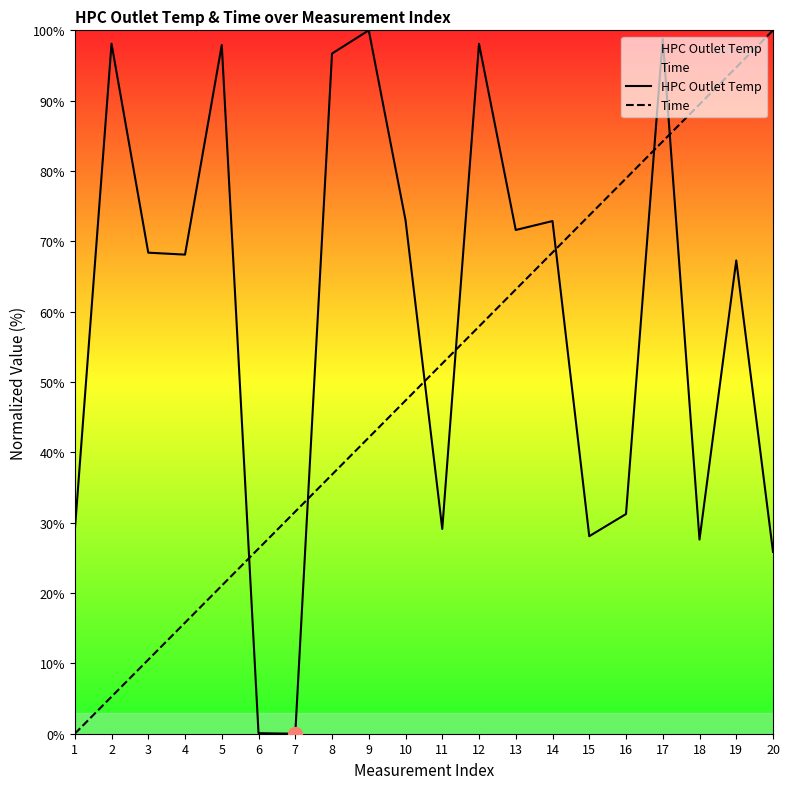

Rank the series by their average value, from highest to lowest.

HPC Outlet Temp, Time